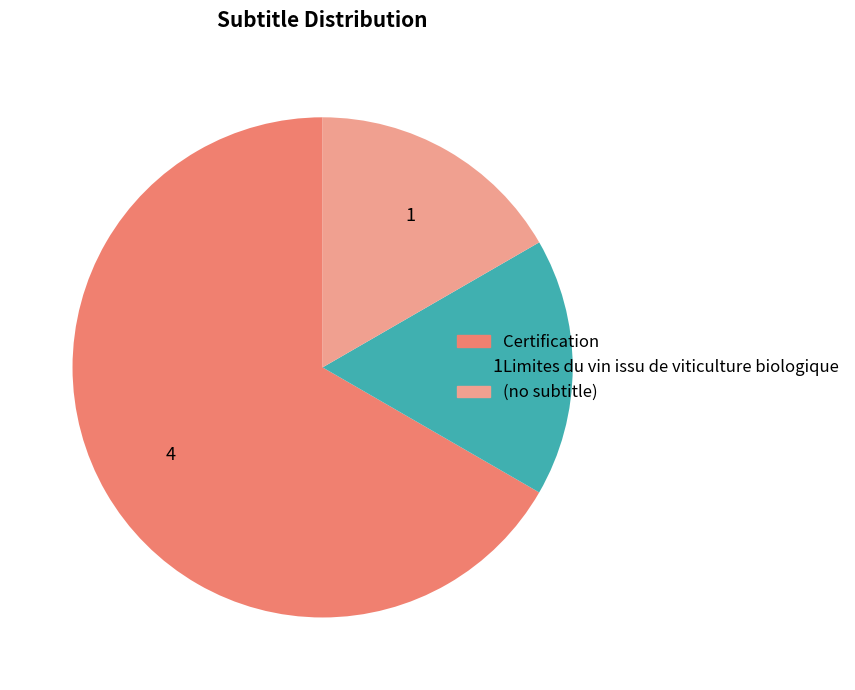

How many segments does this pie chart have?

3